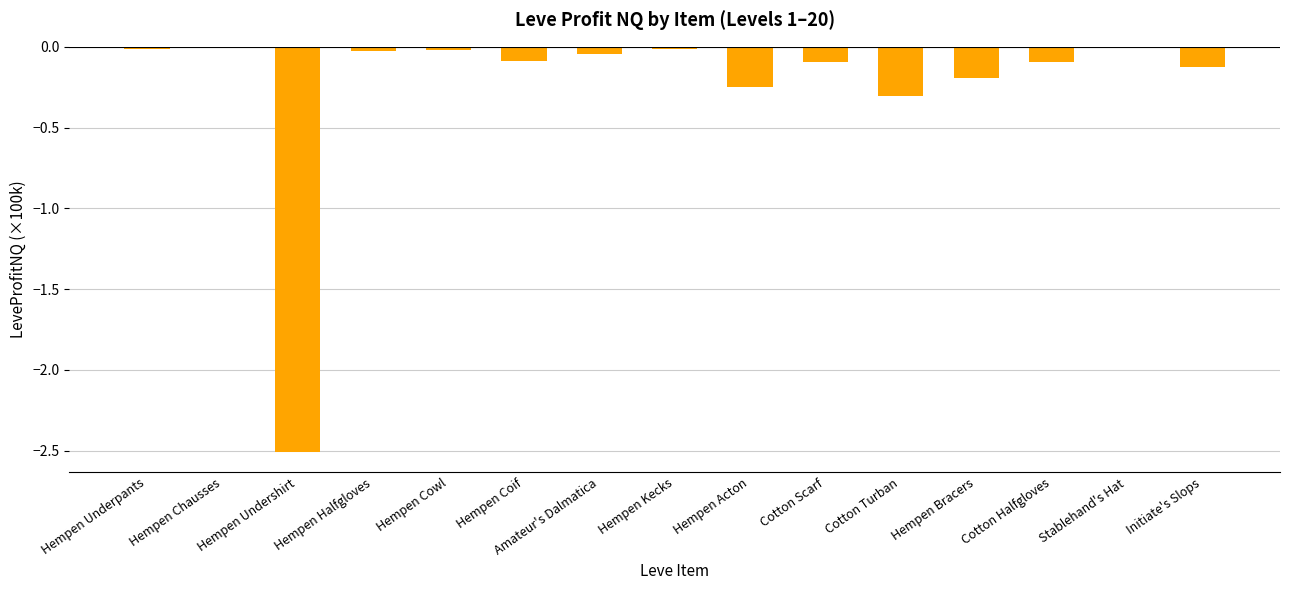

Are the bars horizontal?

No